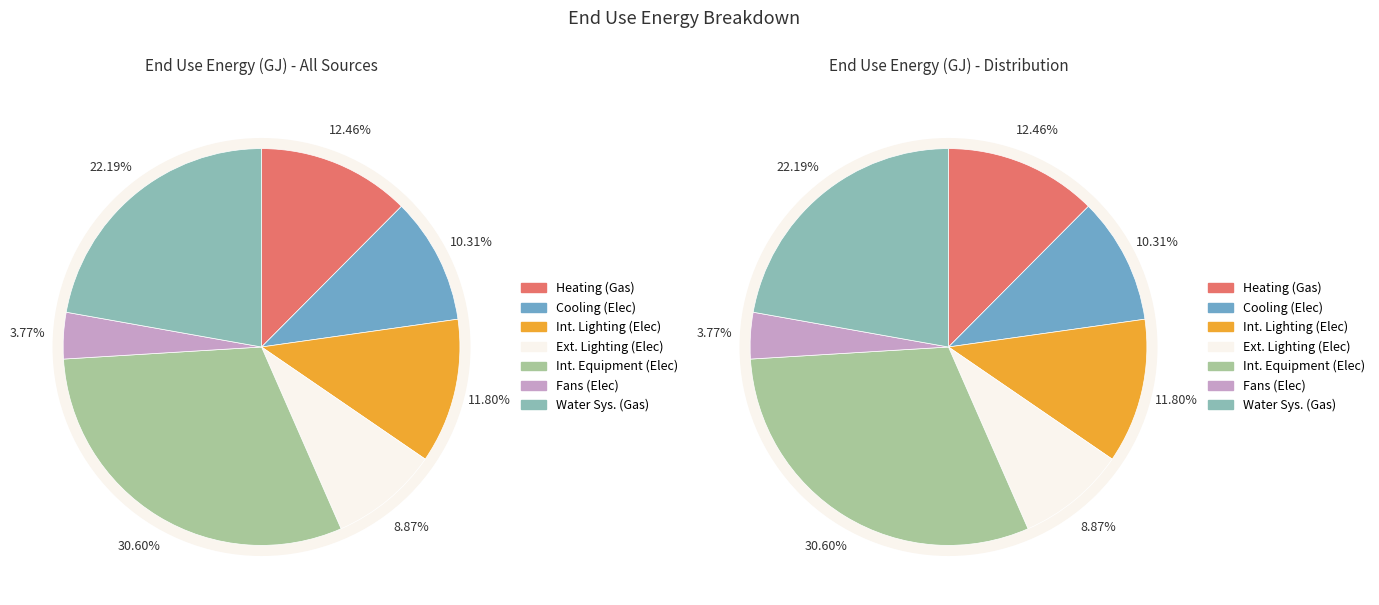

True or false: Cooling accounts for 10% of the total.

True